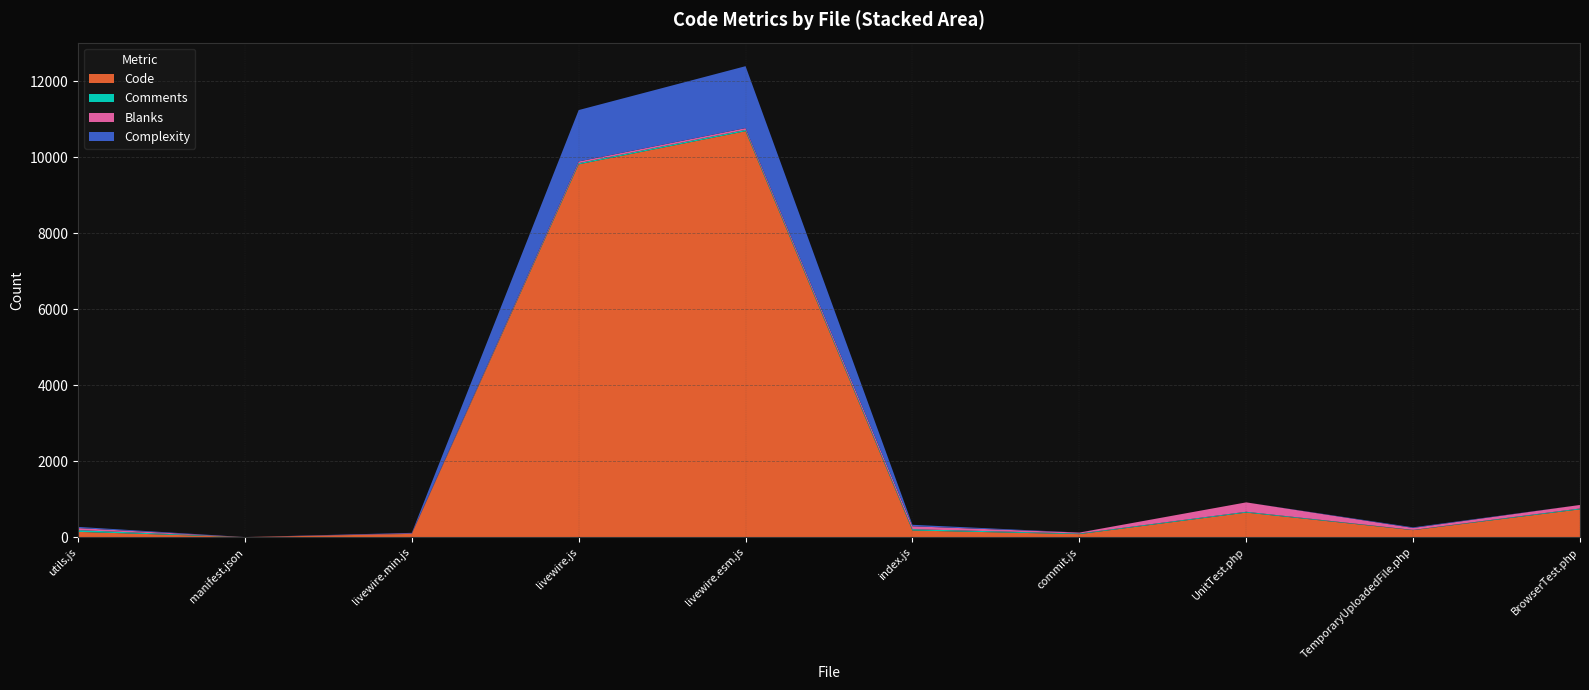

Reading left to right, list all the values displayed in this chart.

Code: utils.js=139	manifest.json=1	livewire.min.js=86	livewire.js=9809	livewire.esm.js=10681	index.js=175	commit.js=79	UnitTest.php=646	TemporaryUploadedFile.php=184	BrowserTest.php=732
Comments: utils.js=46	manifest.json=0	livewire.min.js=2	livewire.js=32	livewire.esm.js=35	index.js=34	commit.js=17	UnitTest.php=22	TemporaryUploadedFile.php=6	BrowserTest.php=22
Blanks: utils.js=54	manifest.json=1	livewire.min.js=15	livewire.js=44	livewire.esm.js=47	index.js=77	commit.js=24	UnitTest.php=247	TemporaryUploadedFile.php=52	BrowserTest.php=93
Complexity: utils.js=31	manifest.json=0	livewire.min.js=10	livewire.js=1352	livewire.esm.js=1629	index.js=39	commit.js=1	UnitTest.php=0	TemporaryUploadedFile.php=16	BrowserTest.php=0